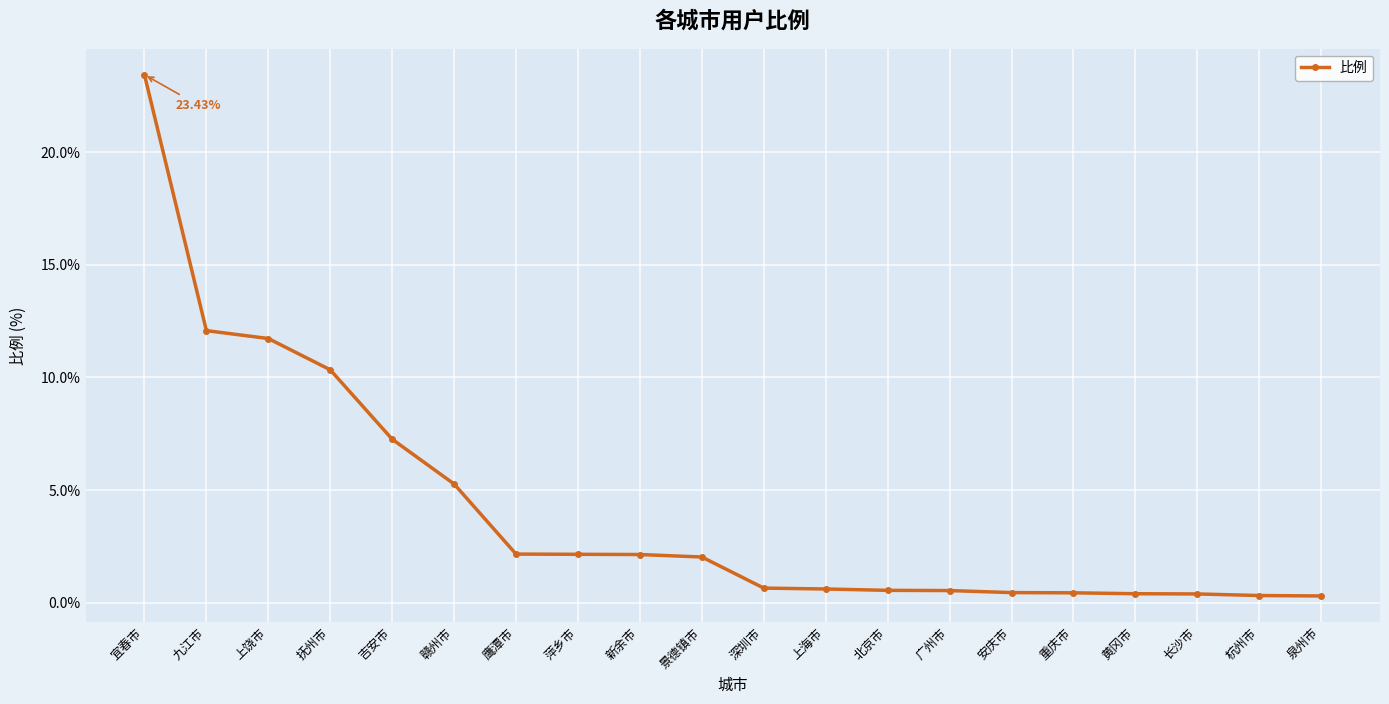

What is the change in value from 抚州市 to 新余市?

-8.2